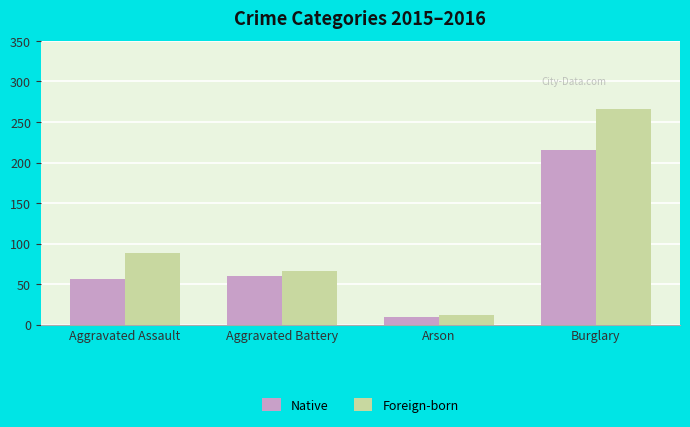

Rank the series by their average value, from lowest to highest.

Native, Foreign-born